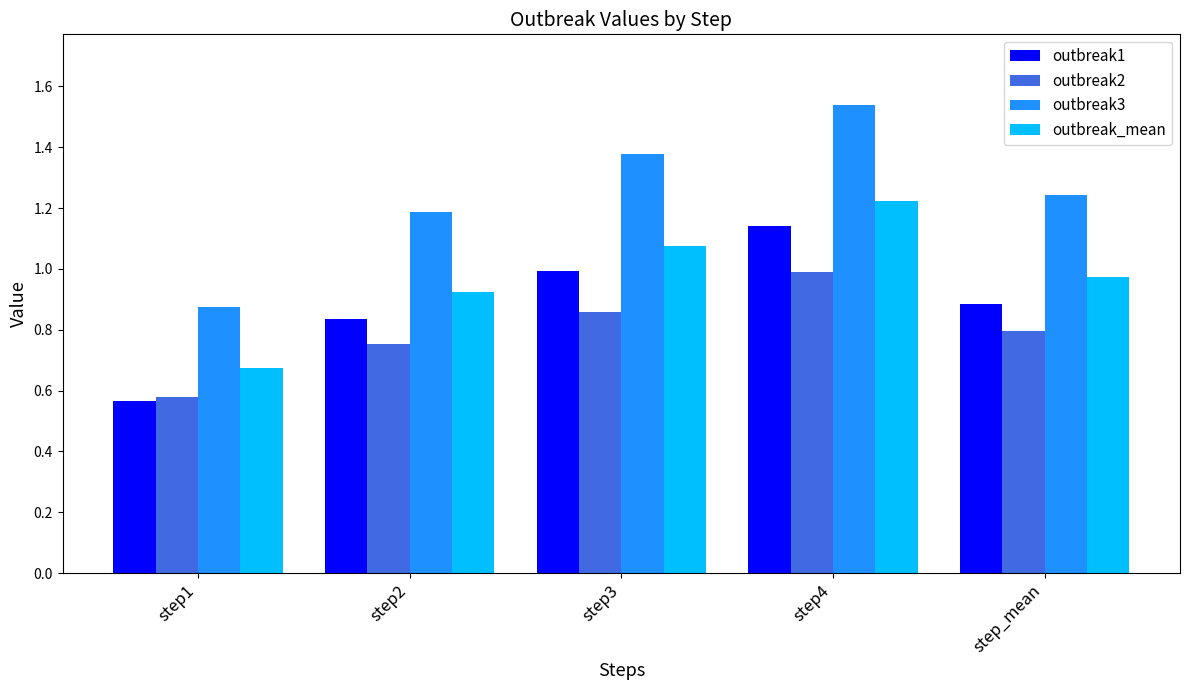

Rank the categories by outbreak2 value from lowest to highest.

step1, step2, step_mean, step3, step4